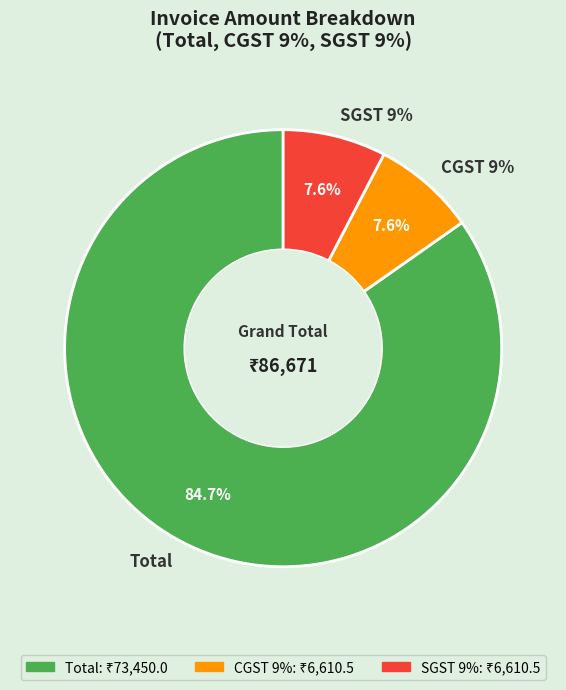

How many slices are in this pie chart?

3